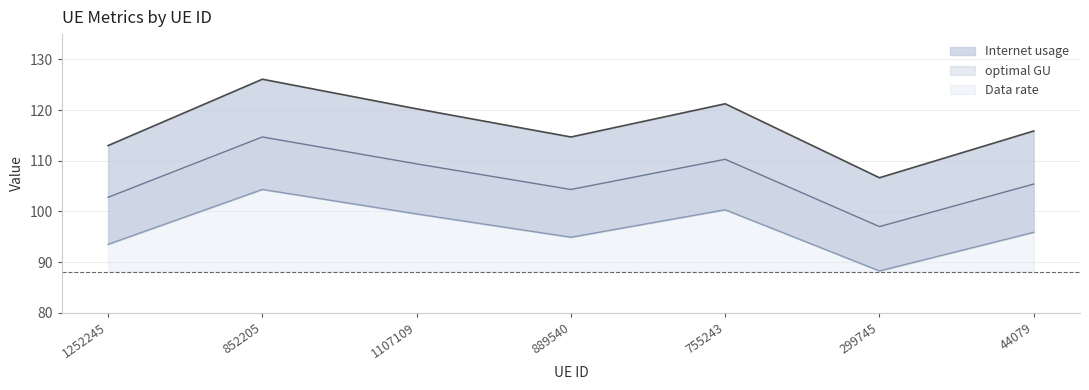

True or false: Data rate has more than 1 points higher than both neighbors.

True